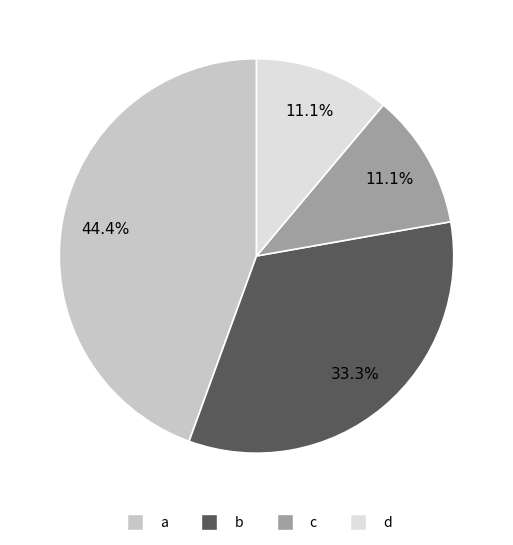

What is the largest slice in the pie chart?

a